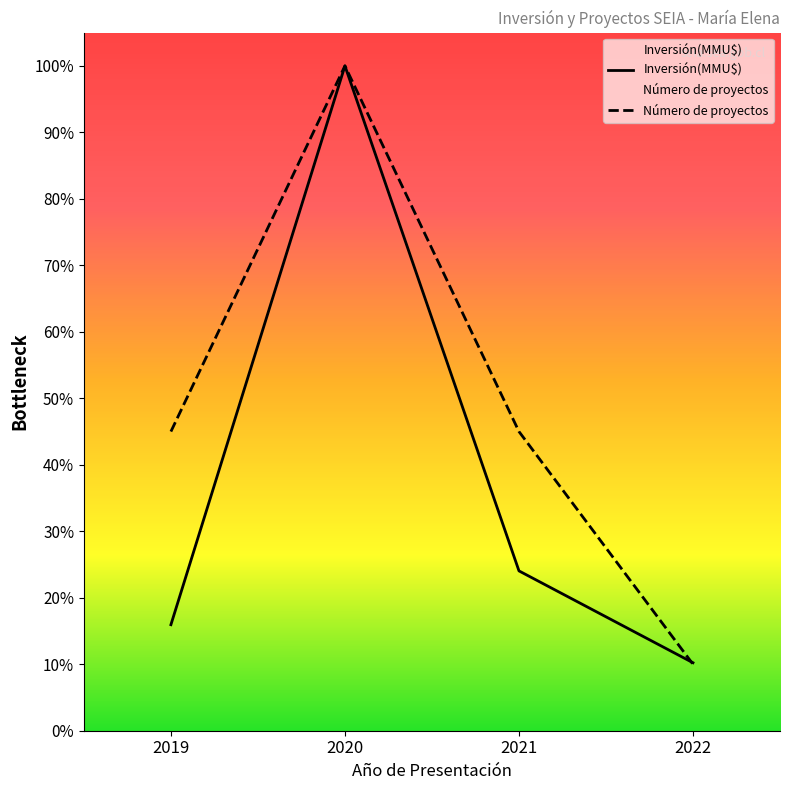

Does the chart have visible grid lines?

No